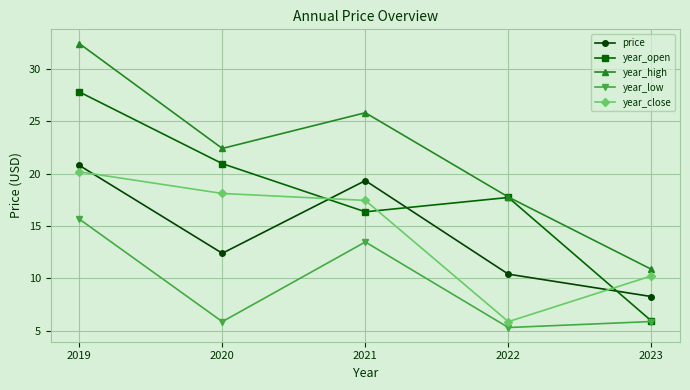

Rank the categories by year_close value from highest to lowest.

2019, 2020, 2021, 2023, 2022